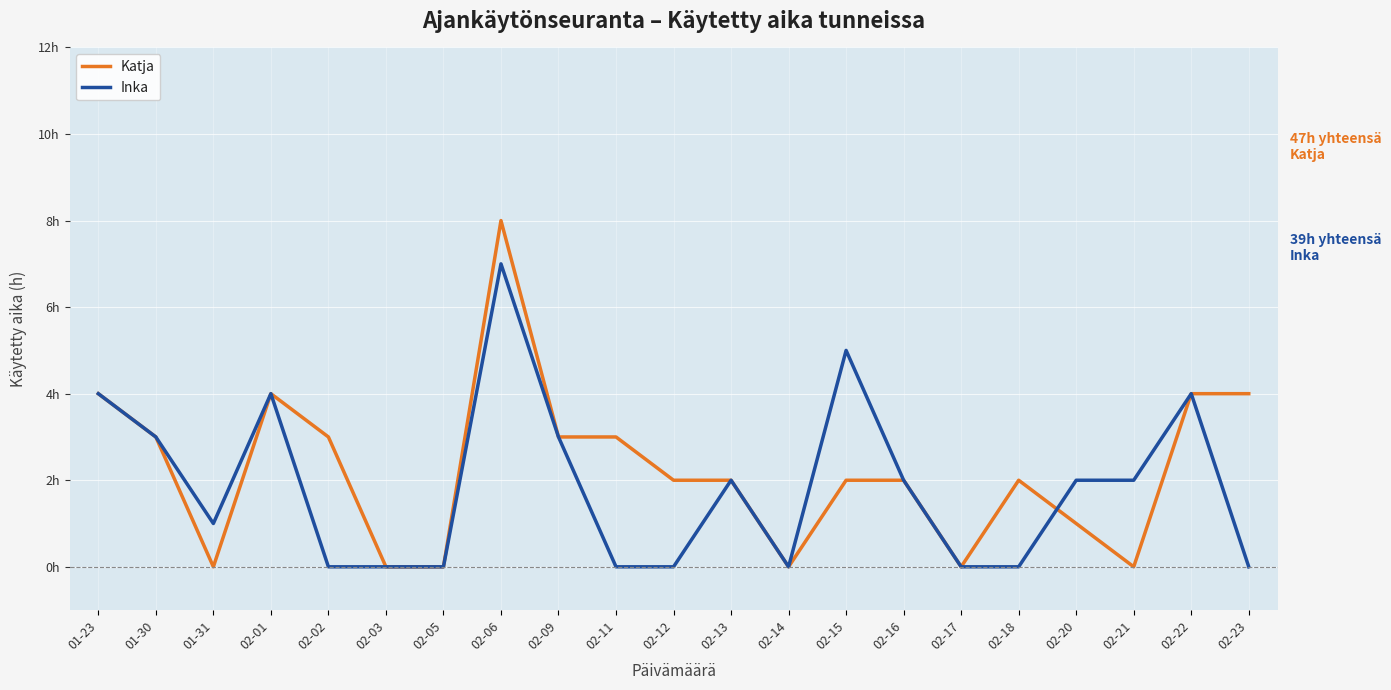

What are all the series names shown in the legend?

Katja, Inka